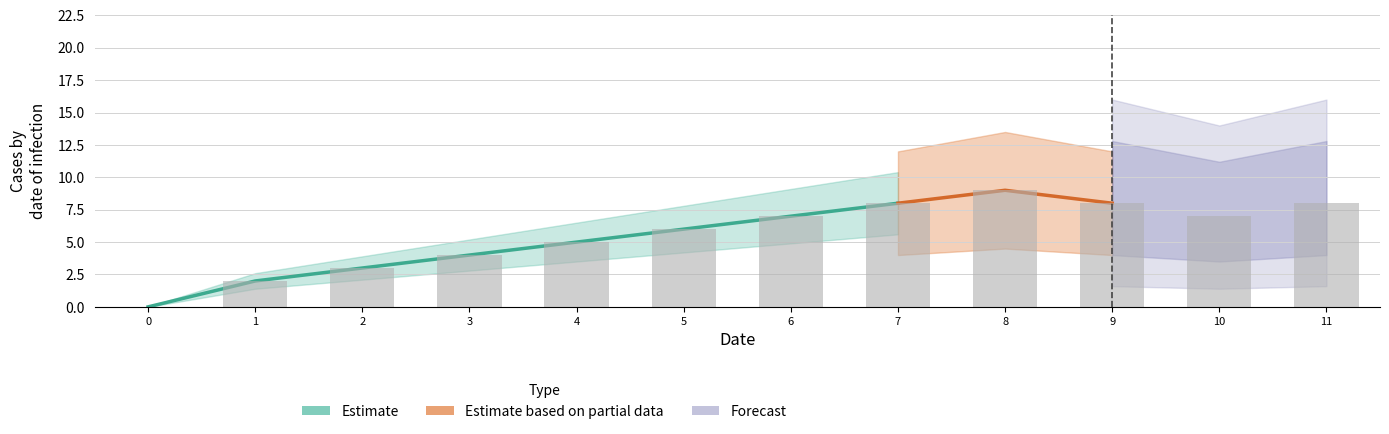

What is the value of the 6th bar from the left?

6